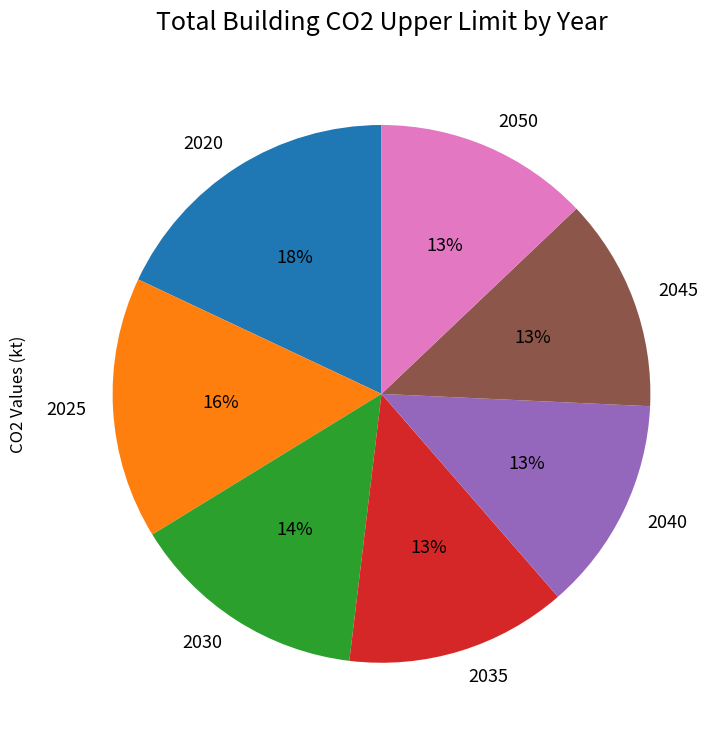

What percentage is the 2050 slice, to the nearest percent?

13%